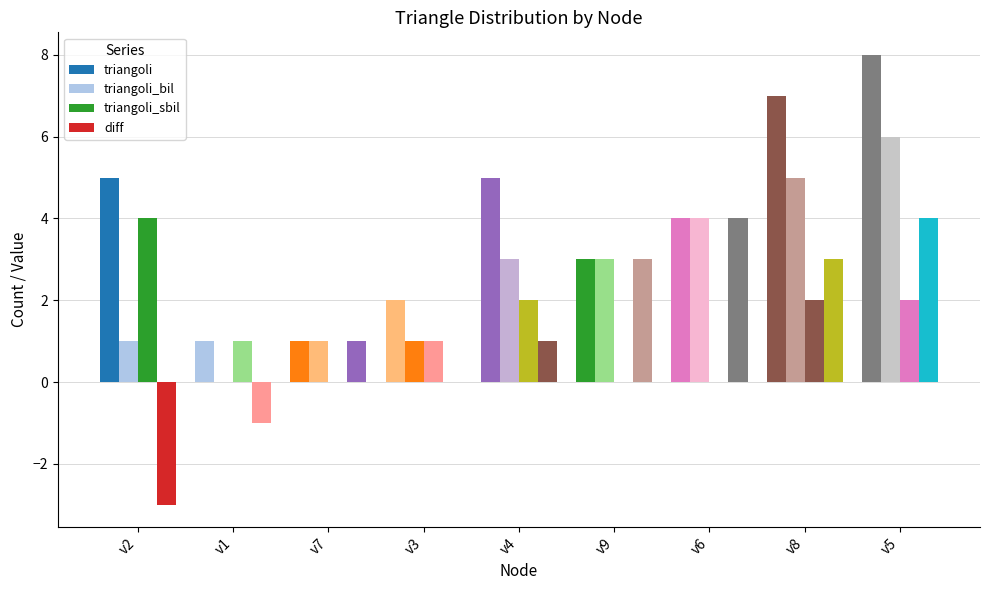

Which series has the widest spread of values?

triangoli